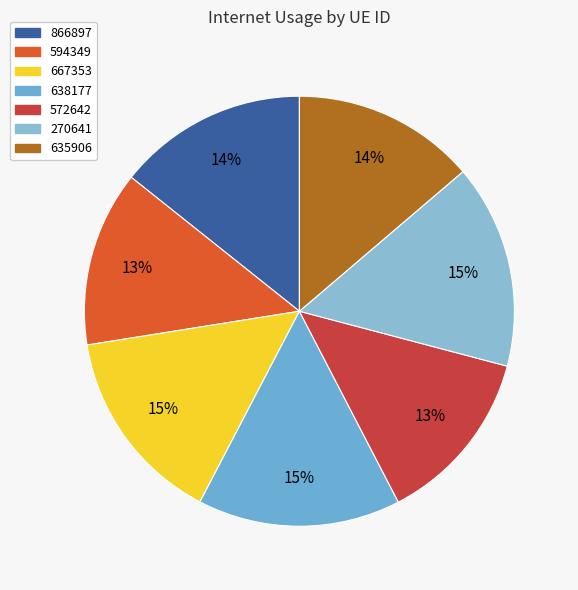

What percentage is the 635906 slice, to the nearest percent?

14%